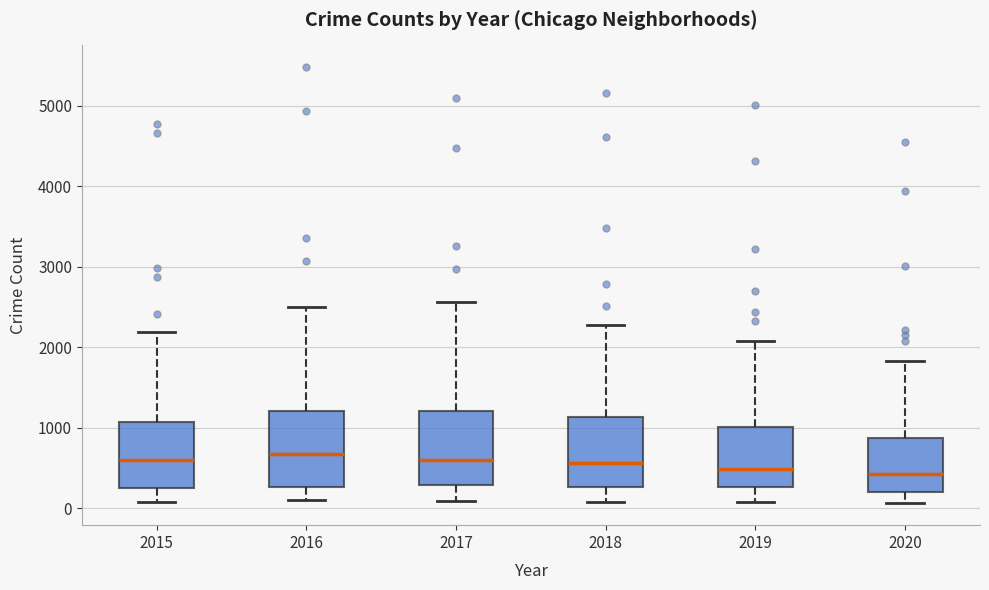

Where does the median line of the box at x = 2015 sit on the y-axis? The values are not printed on the chart, so give them approximately, as read against the axis.

600